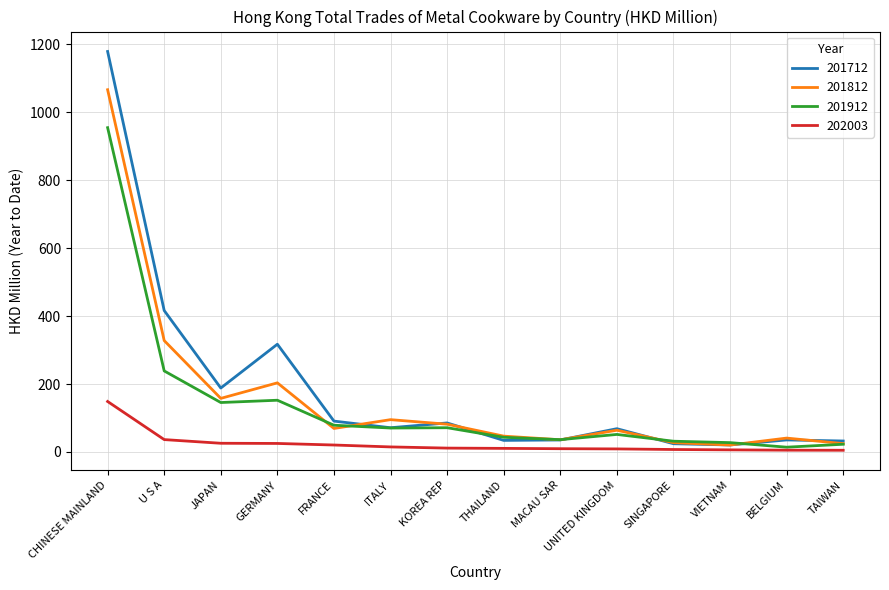

List the series in order of their peak value, lowest first.

202003, 201912, 201812, 201712